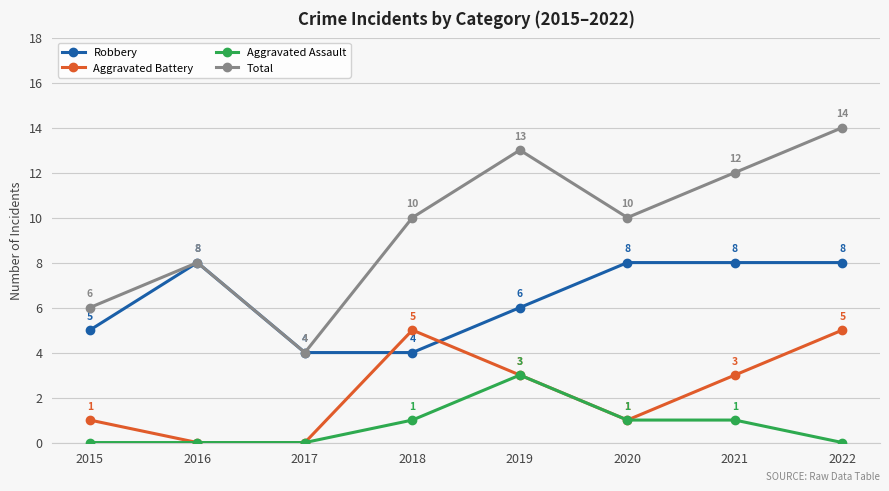

How many positive values does the Aggravated Battery series have?

6